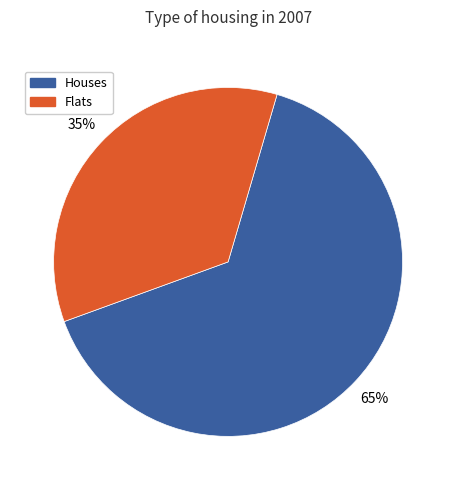

Is there a majority slice in this chart?

Yes